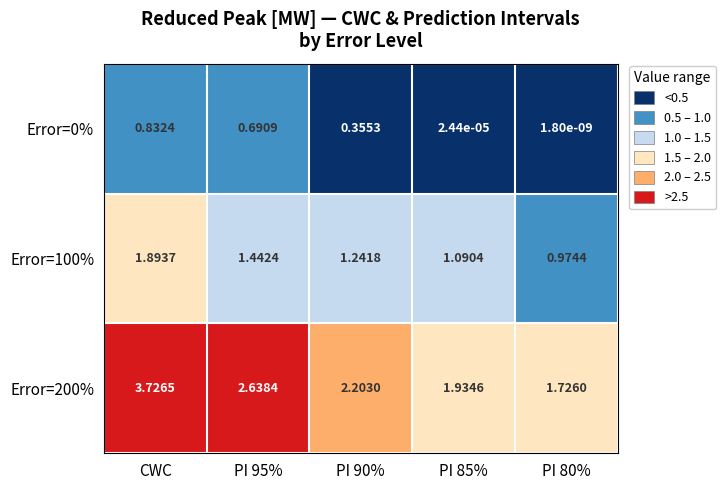

Where does the Error=200% series first go above 2?

CWC